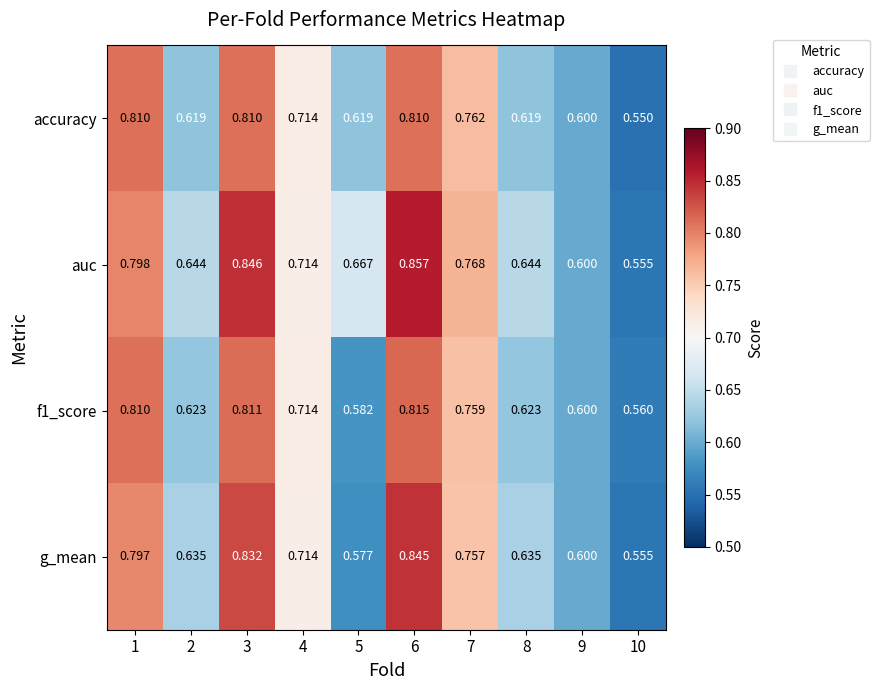

Which series has the widest spread of values?

auc